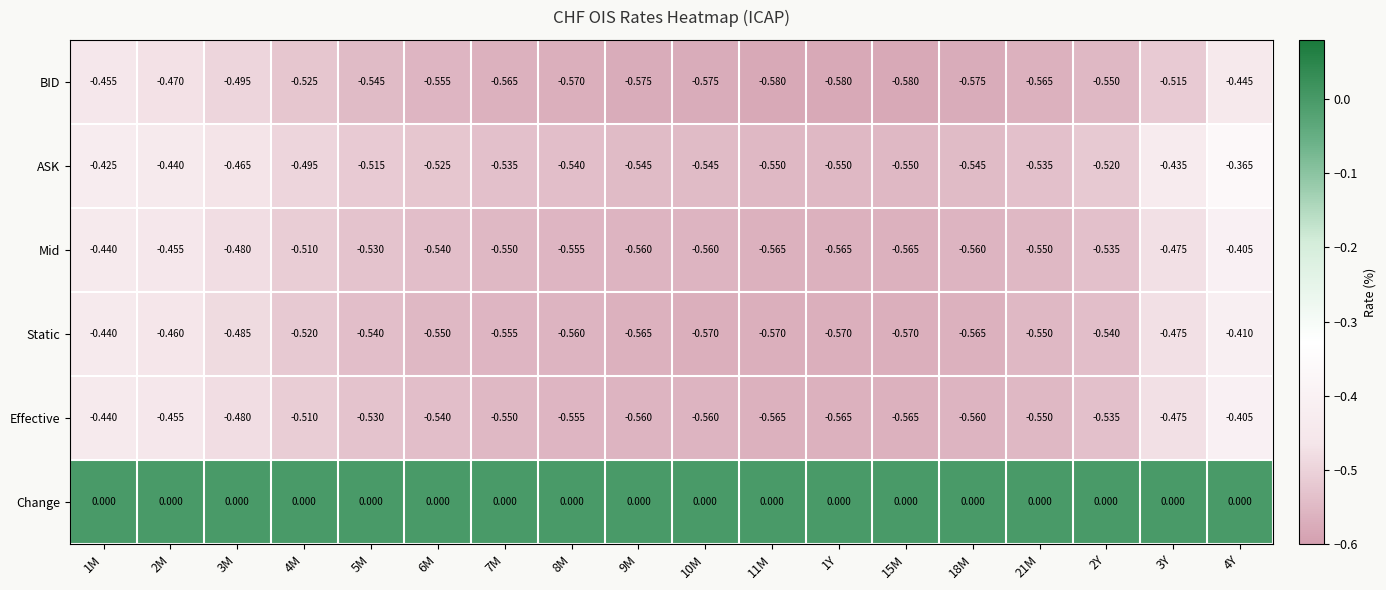

Which series has the largest total across all categories?

Change